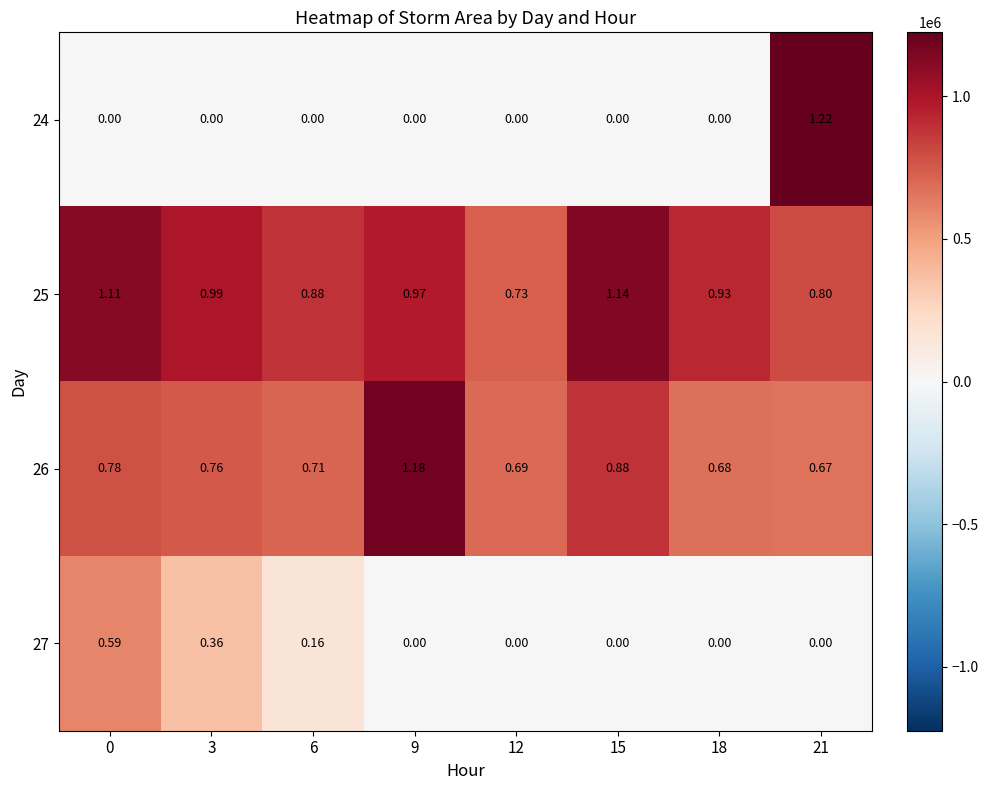

How many series are shown in this chart?

4